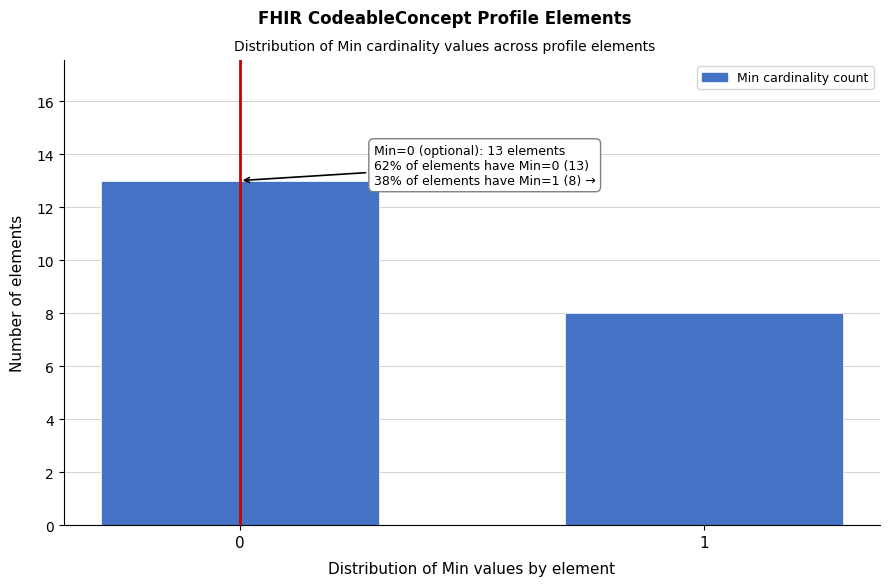

Reading right to left, list all the values displayed in this chart.

8	13